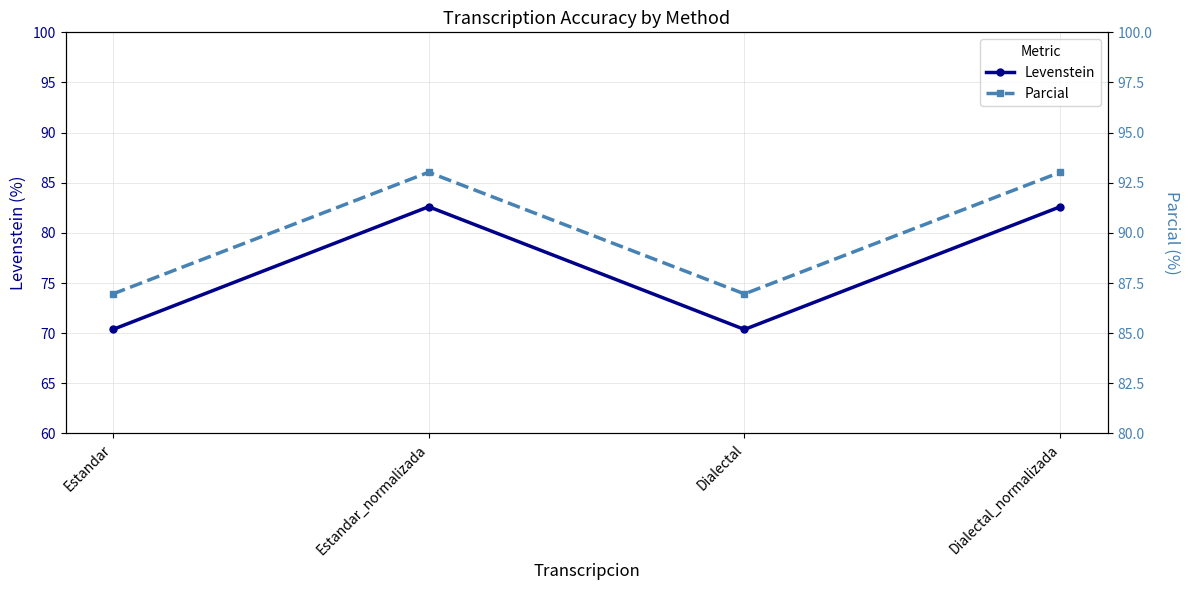

True or false: Levenstein and Parcial cross at least once.

False